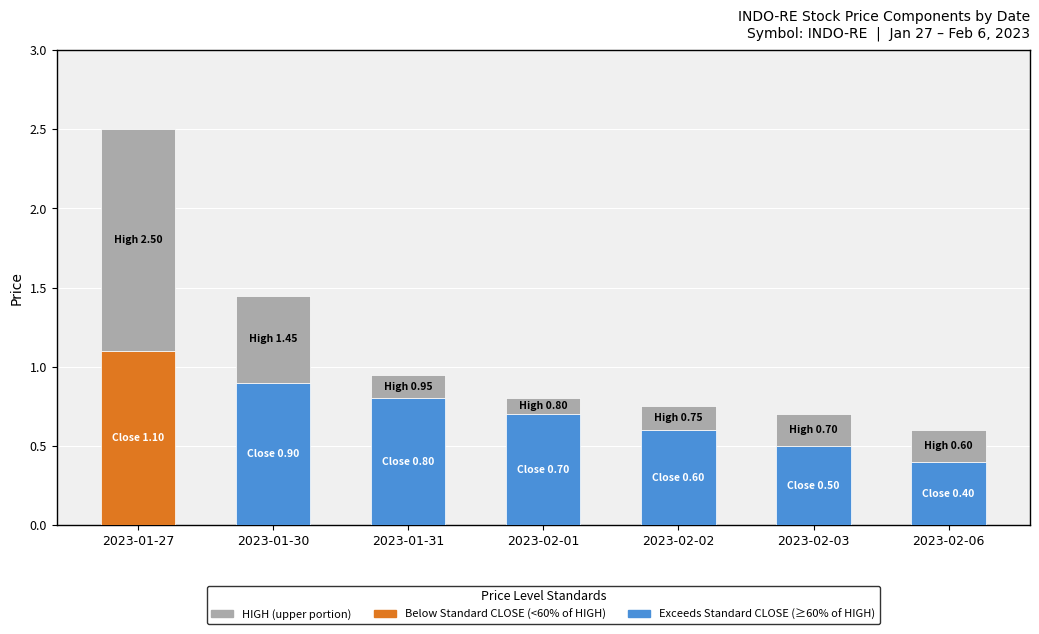

At which category is the sum across all series the highest?

2023-01-27